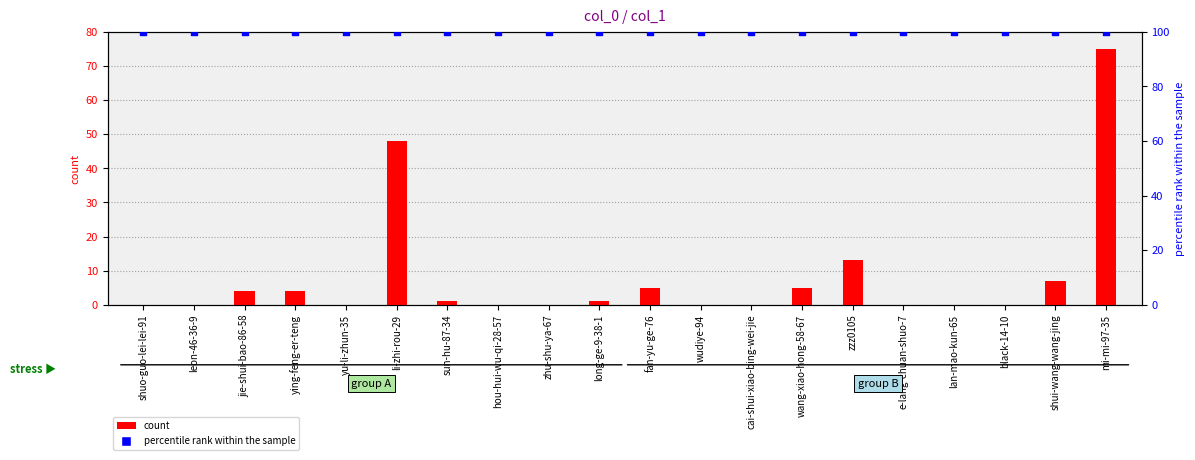

What are all the series names shown in the legend?

count, percentile rank within the sample